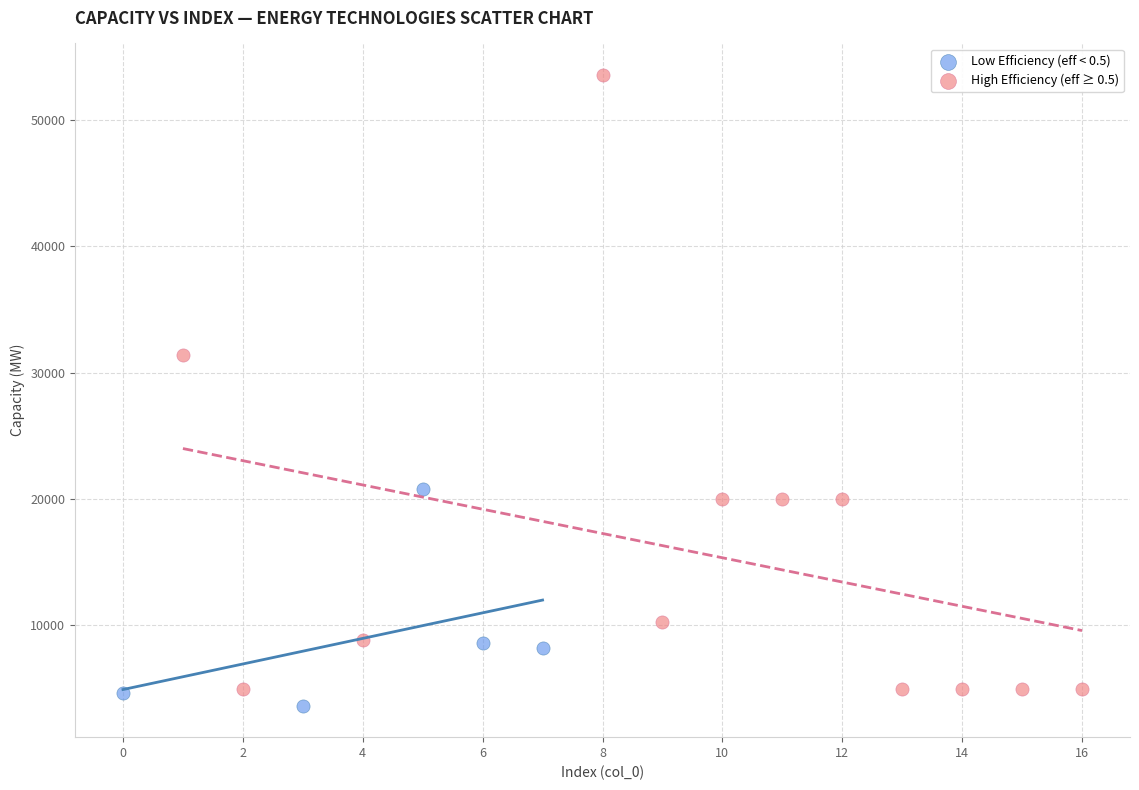

Which series has the widest spread of Y values?

High Efficiency (eff ≥ 0.5)